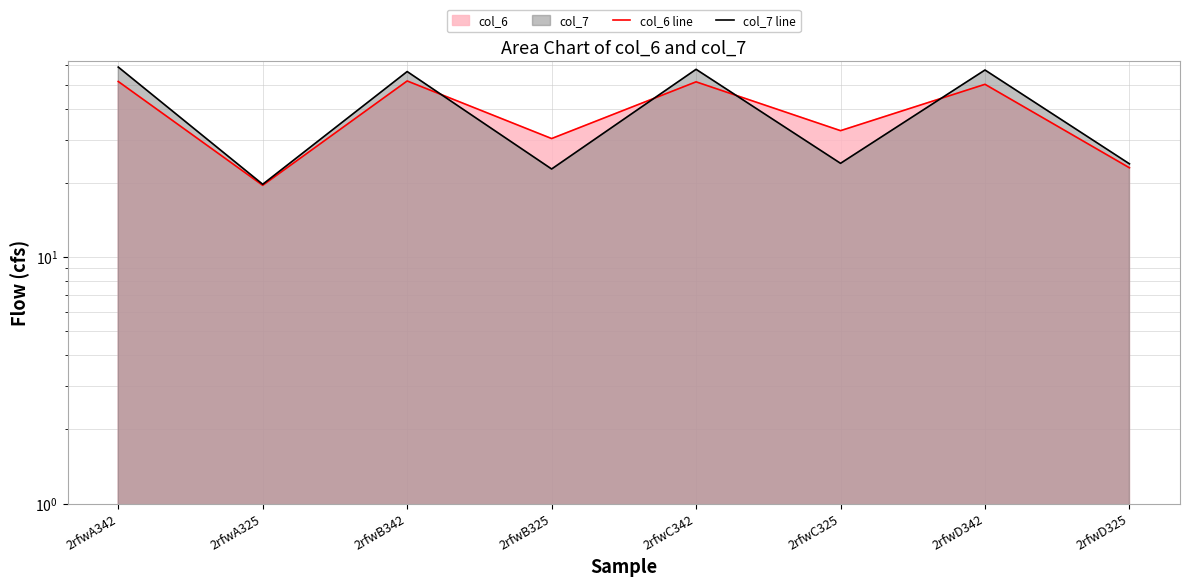

What is the smallest value displayed?

19.6